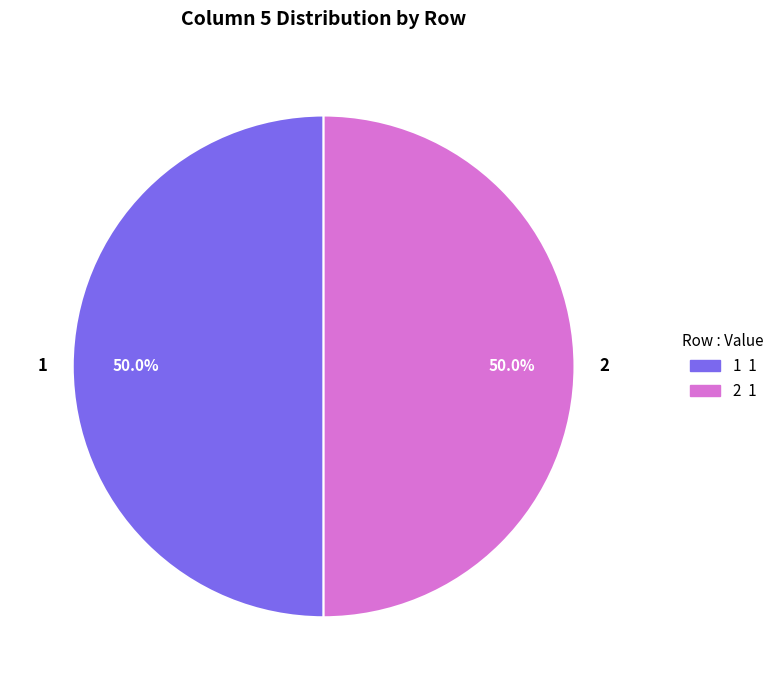

What is the ratio of the value at 1 to the value at 2?

1.0